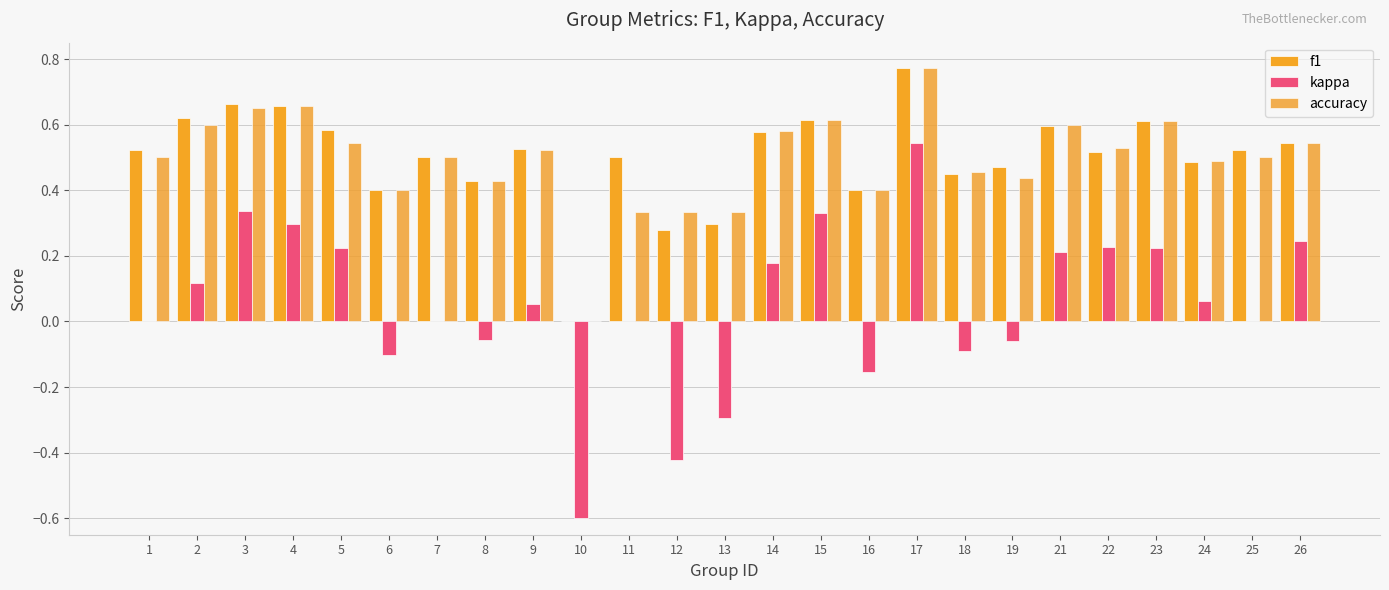

Which category has the lowest value in the f1 series?

10